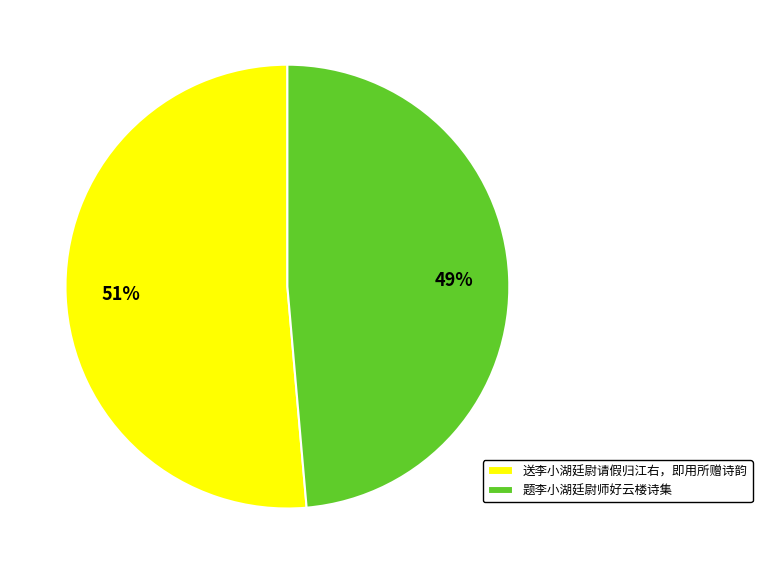

The 送李小湖廷尉请假归江右，即用所赠诗韵 slice represents 51% of the pie. True or false?

True